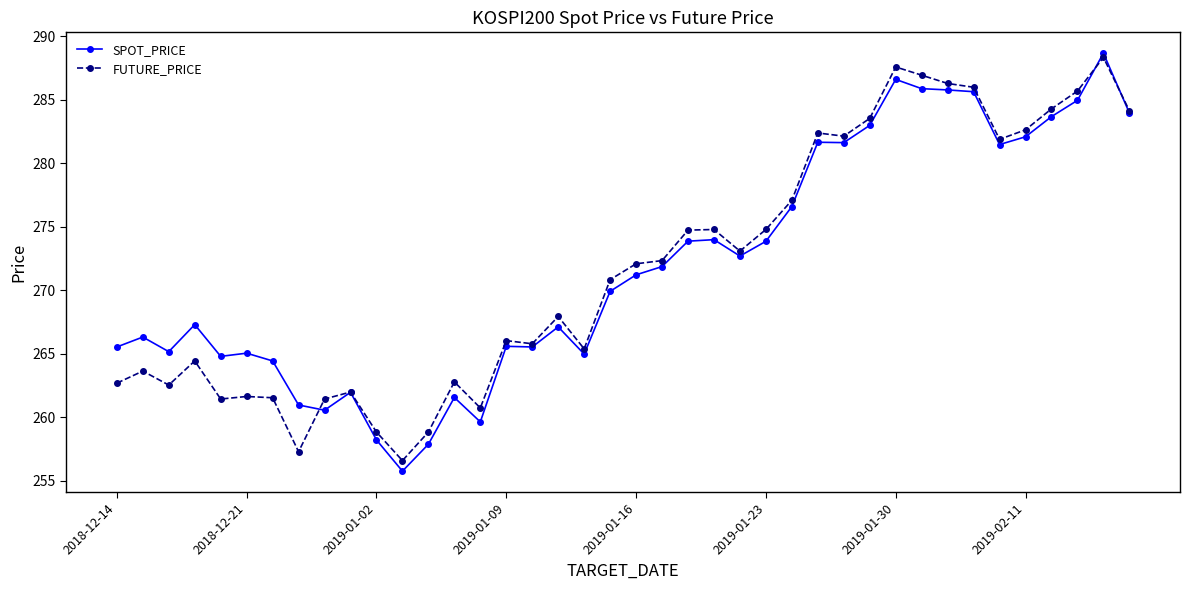

What is the smallest value displayed?

255.8